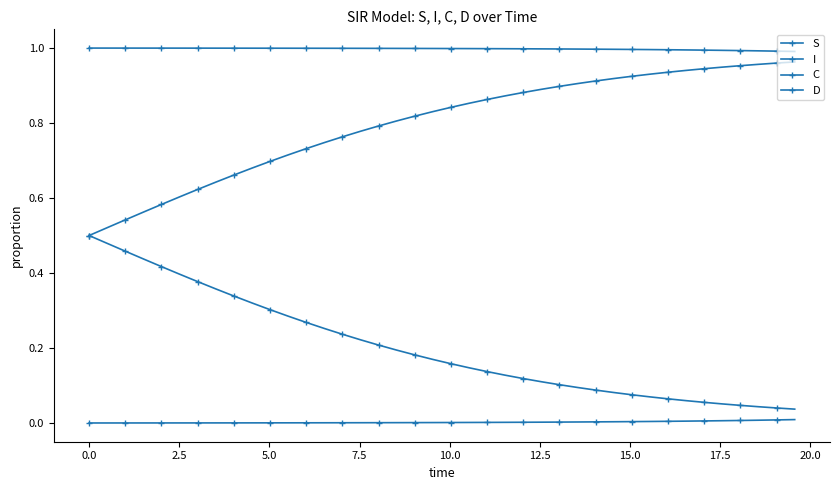

Which series has the widest spread of values?

C